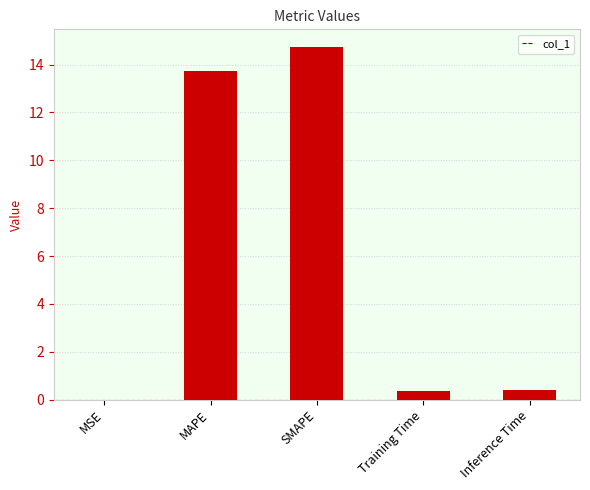

What is the greatest value displayed?

14.7